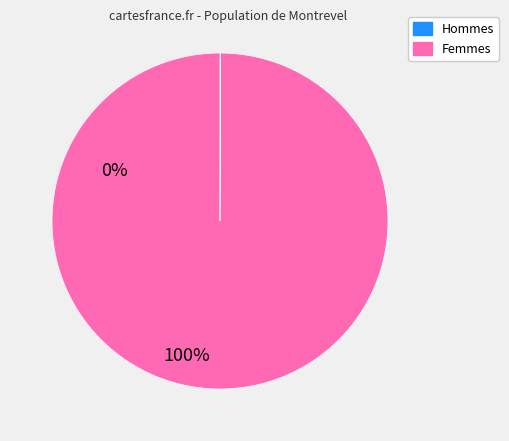

What is the majority slice?

Femmes